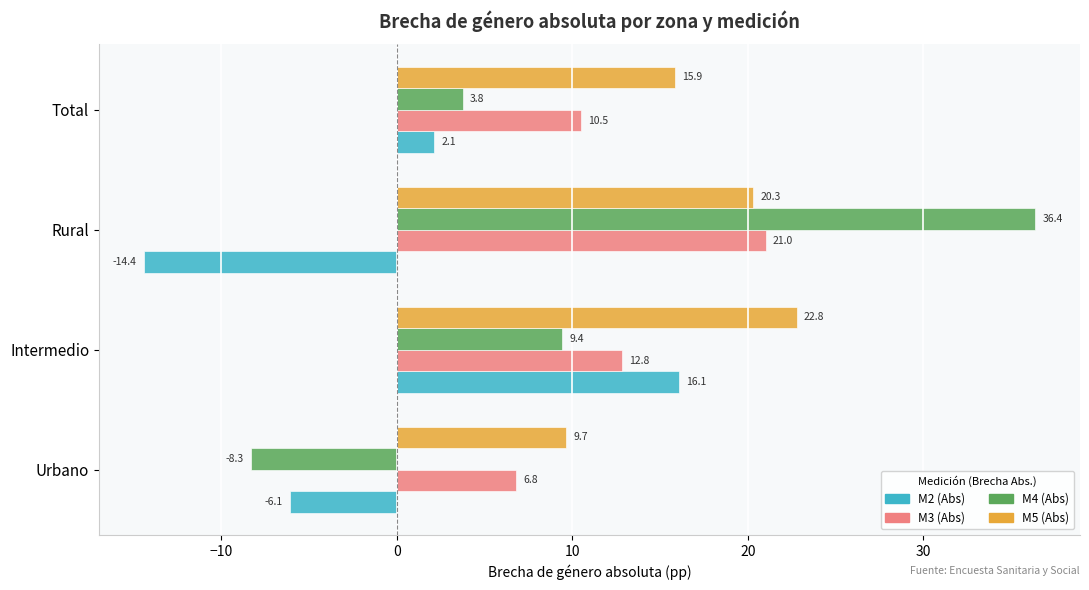

What is the difference between the M3 (Abs) values at Total and Urbano?

3.7